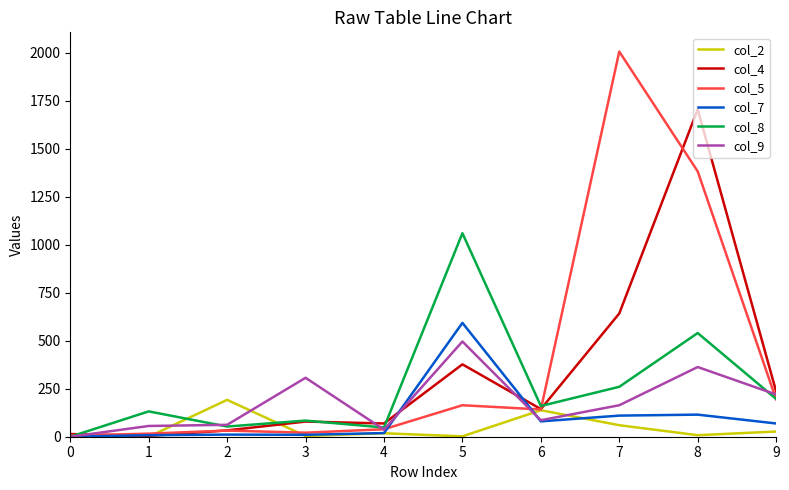

Read the col_2 value at 2, to the nearest 10.

190